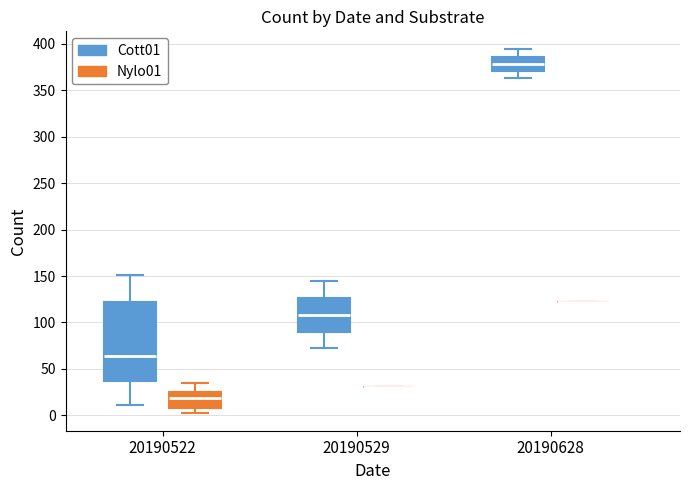

Comparing the boxes themselves (not the whiskers), which one is the tallest?

20190522 (Cott01)